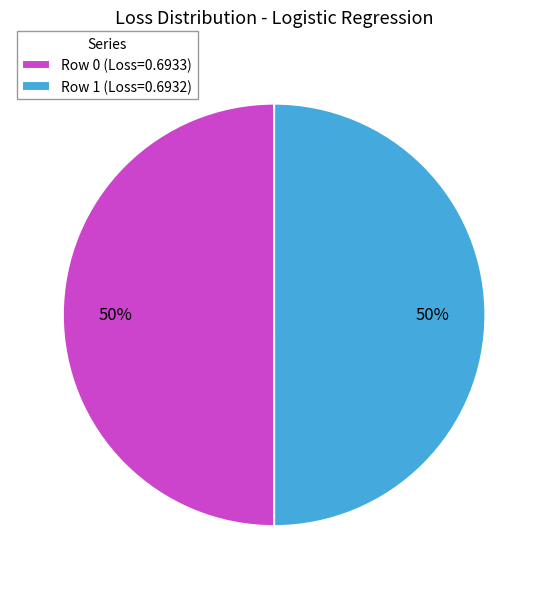

To the nearest percent, what portion does Row 1 (Loss=0.6932) represent?

50%